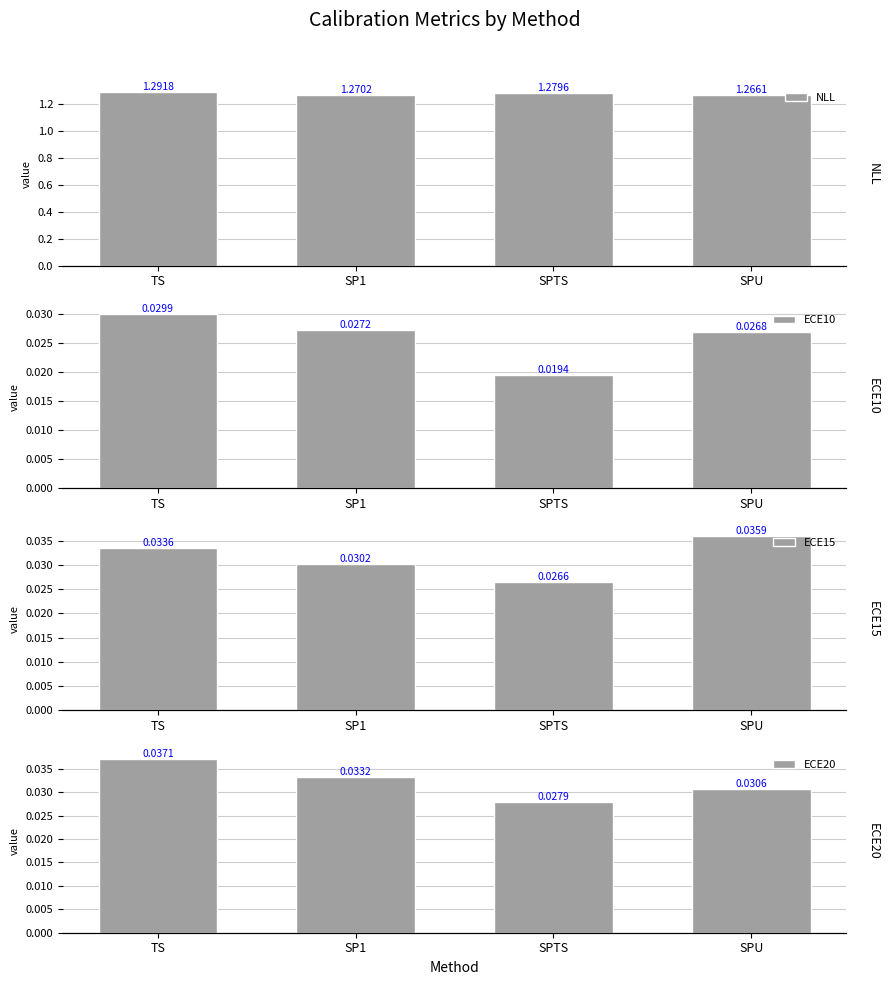

What is the label of the 1st bar from the right?

SPU